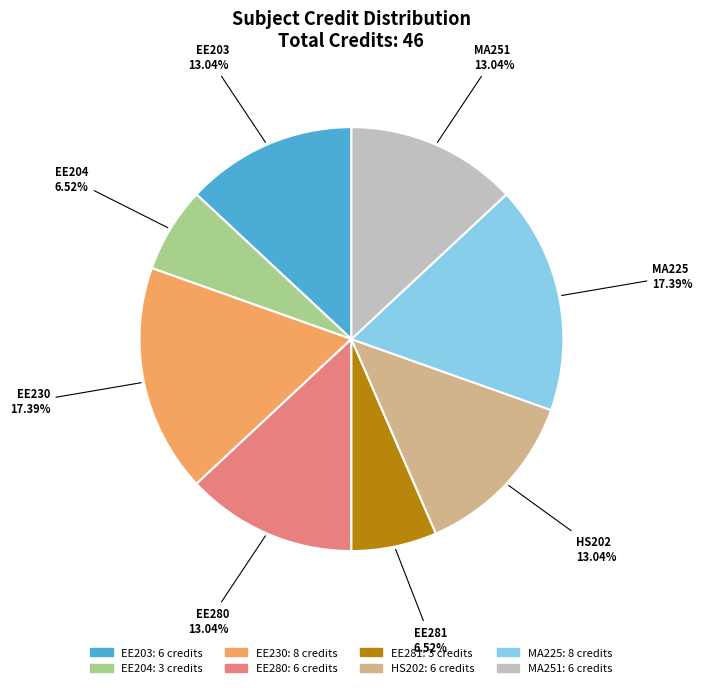

Does any single category account for the majority?

No